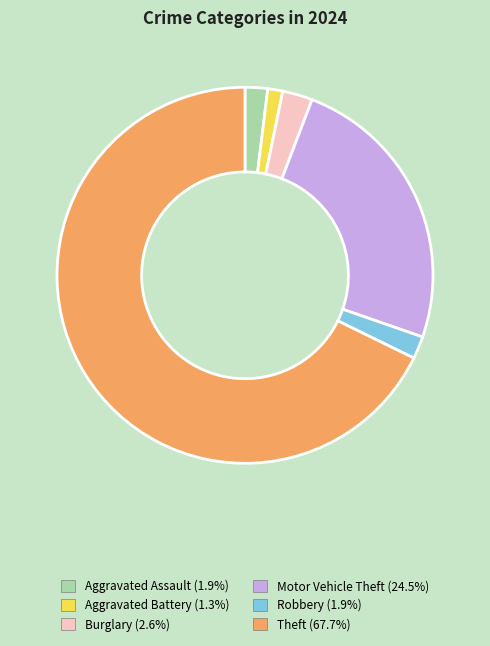

Which category has the smallest portion of the pie?

Aggravated Battery